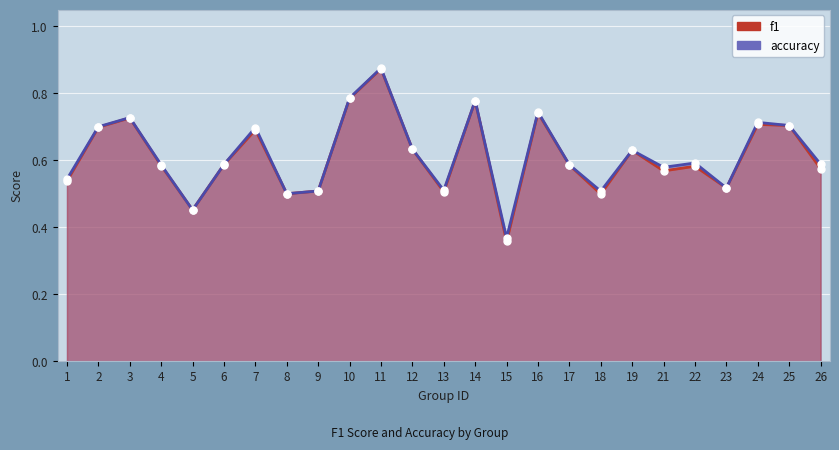

What is the smallest value displayed?

0.4